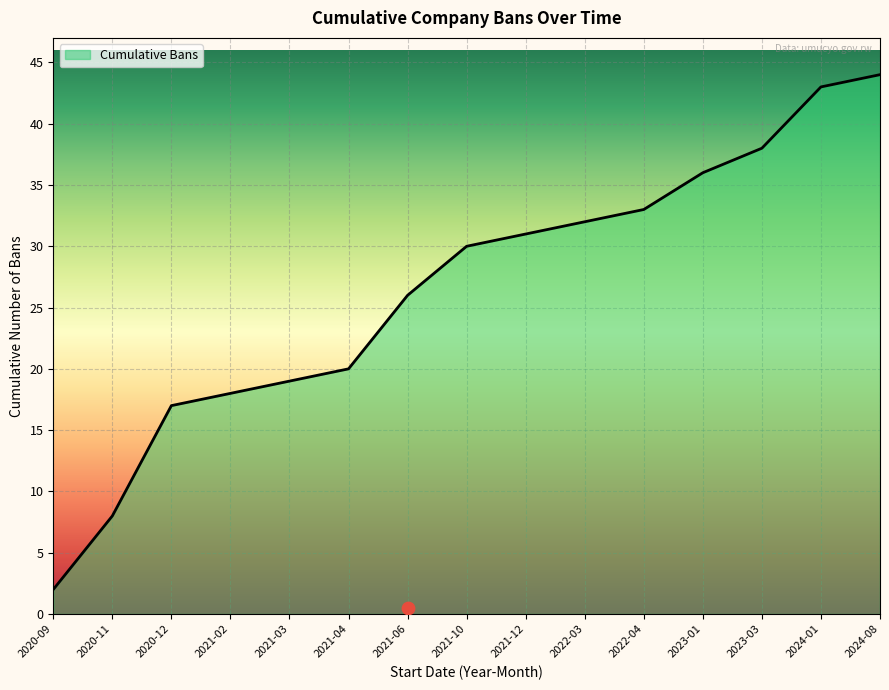

Which has a higher value, 2021-06 or 2023-01?

2023-01